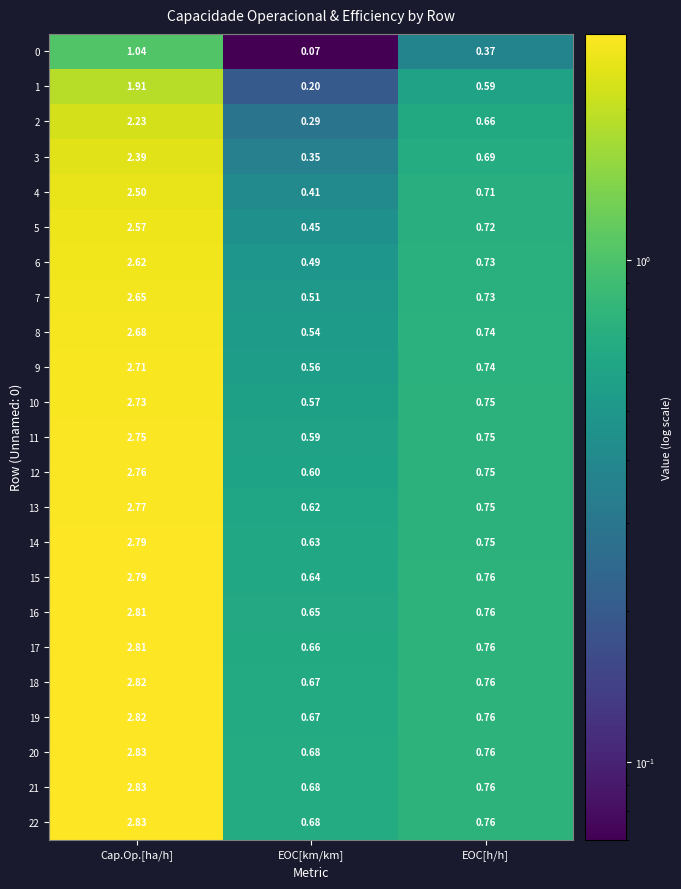

Is the value of 20 at Cap.Op.[ha/h] greater than the value of 6 at Cap.Op.[ha/h]?

Yes